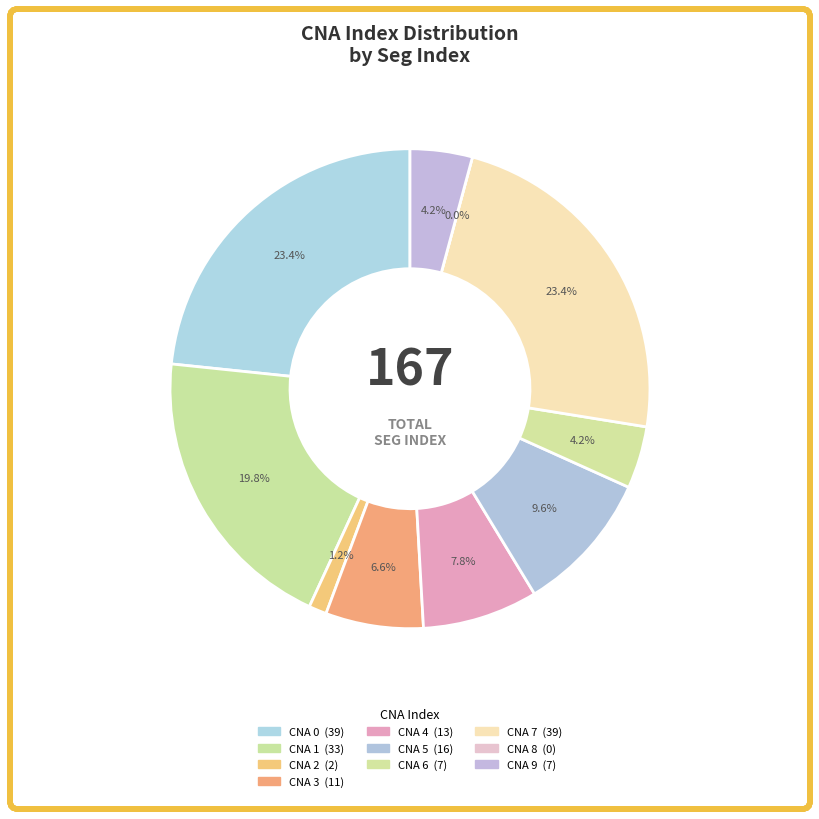

Is it true that 8 is 12% of the pie?

False